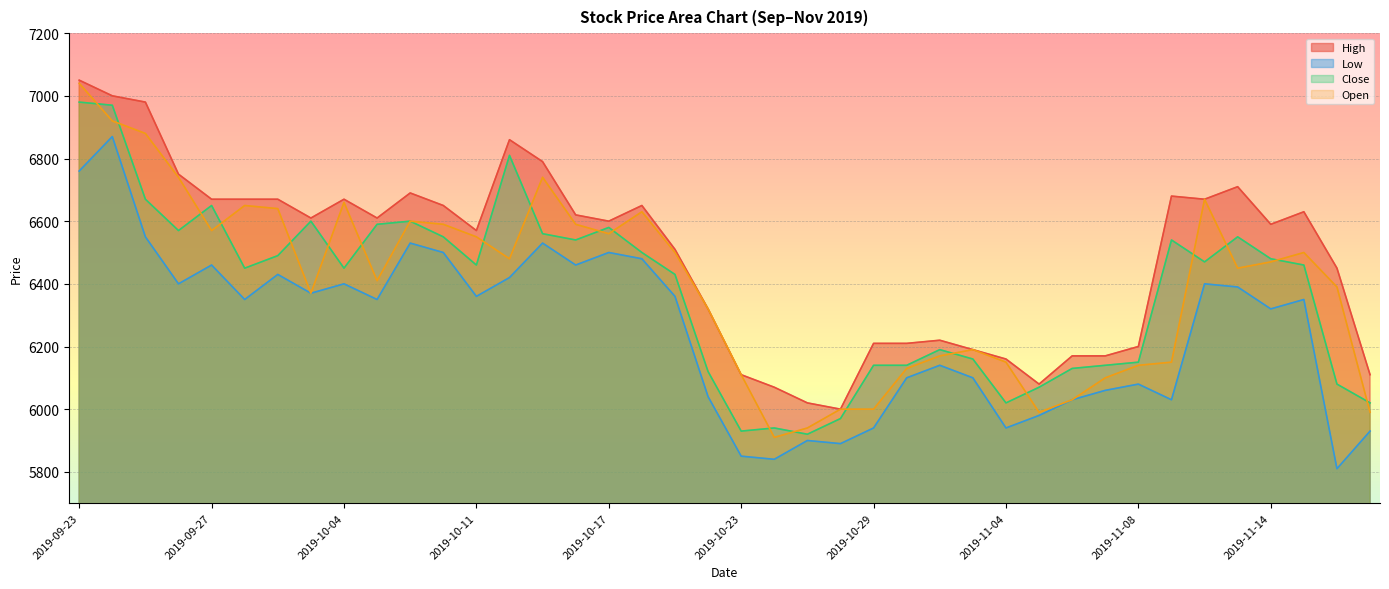

Does the chart display data point markers on the line(s)?

No